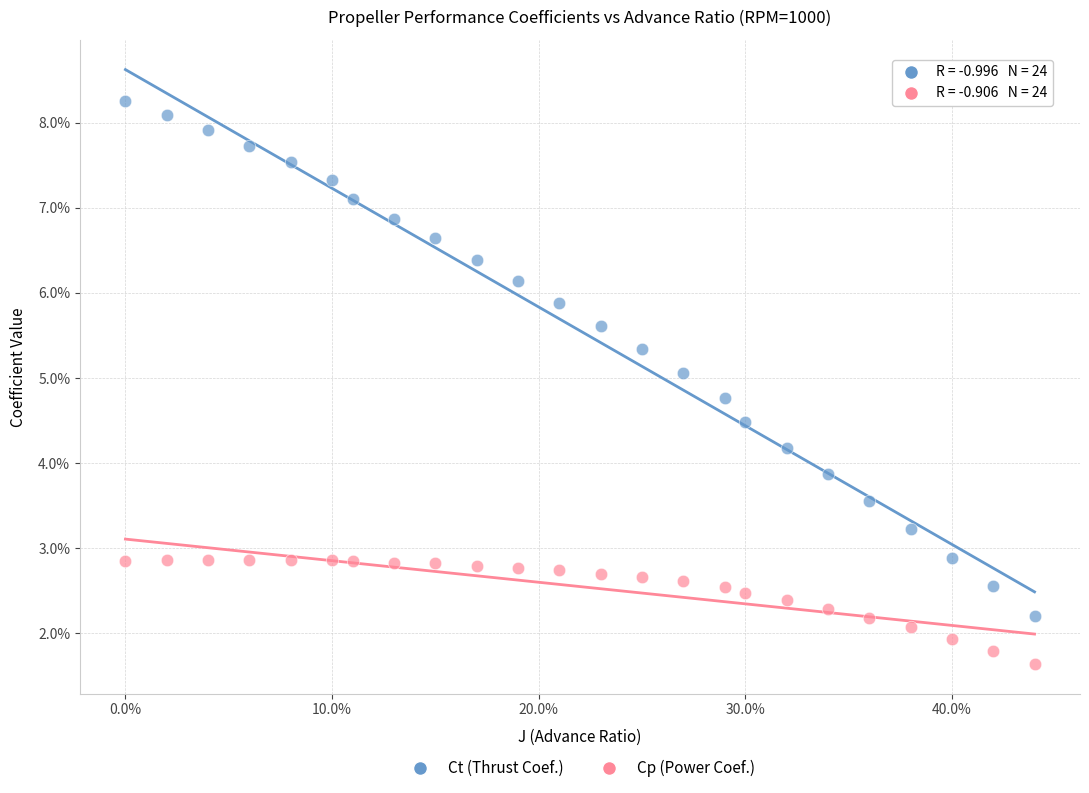

Which series reaches the maximum Y coordinate?

Ct (Thrust Coef.)